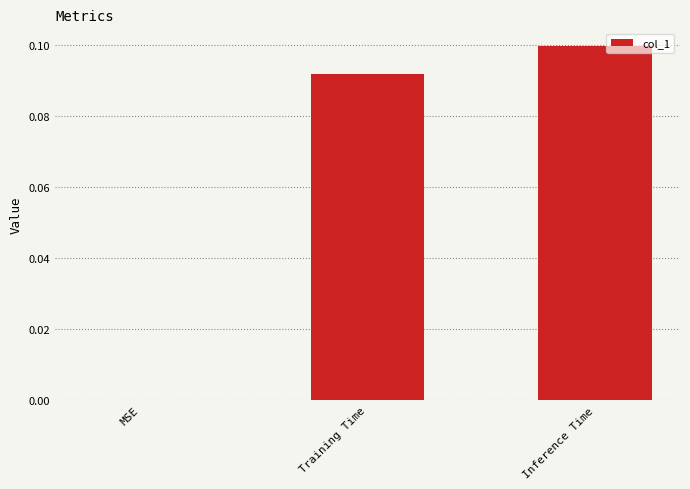

Between Inference Time and MSE, which is larger?

Inference Time